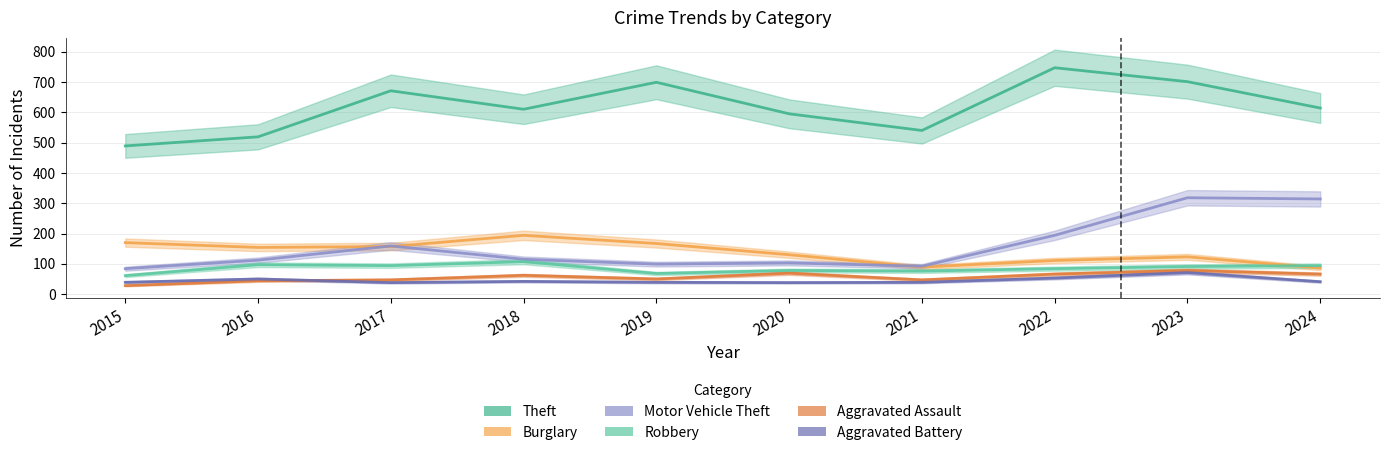

Which has a higher value, 2019 or 2022?

2022